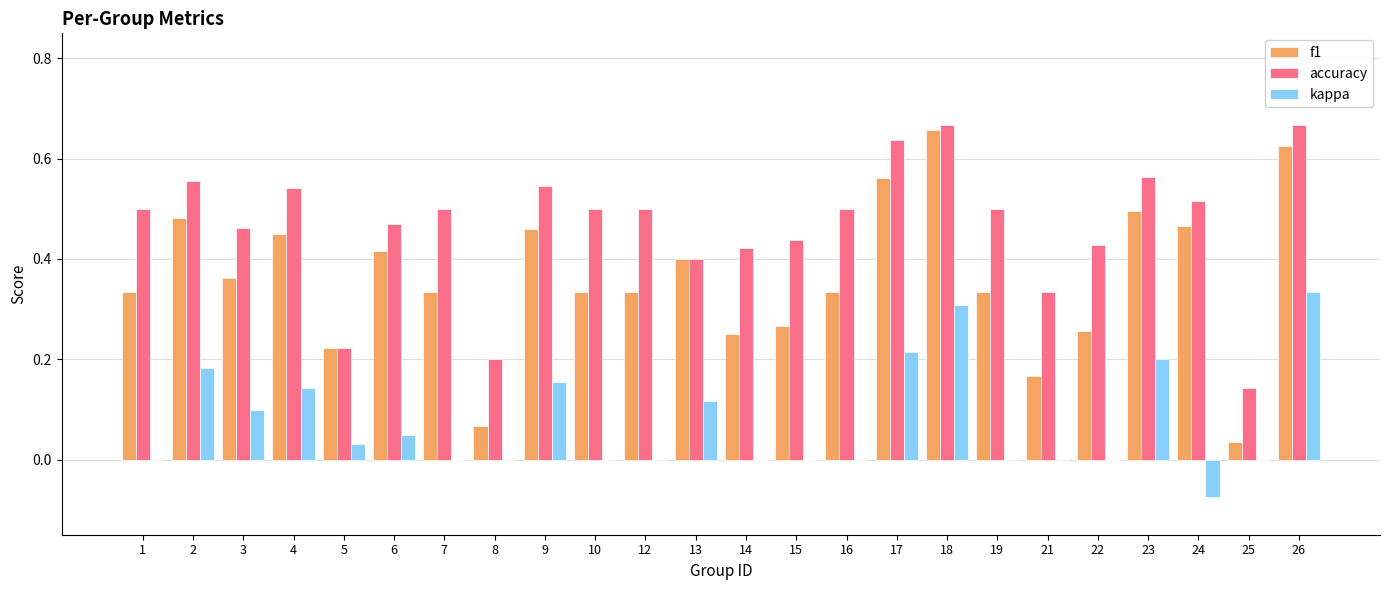

Between 5 and 17, which series saw the biggest shift?

accuracy